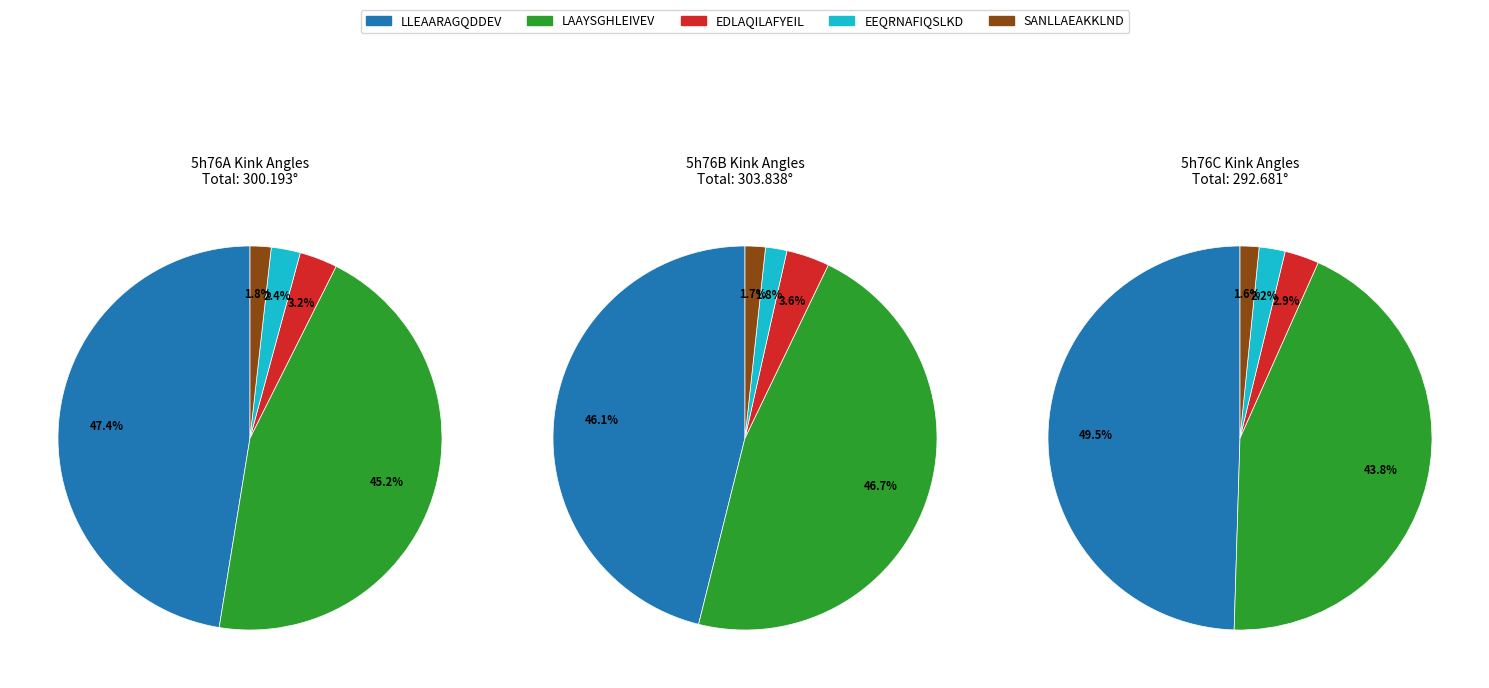

To the nearest percent, what is the difference between the largest and smallest slice percentages?

46%